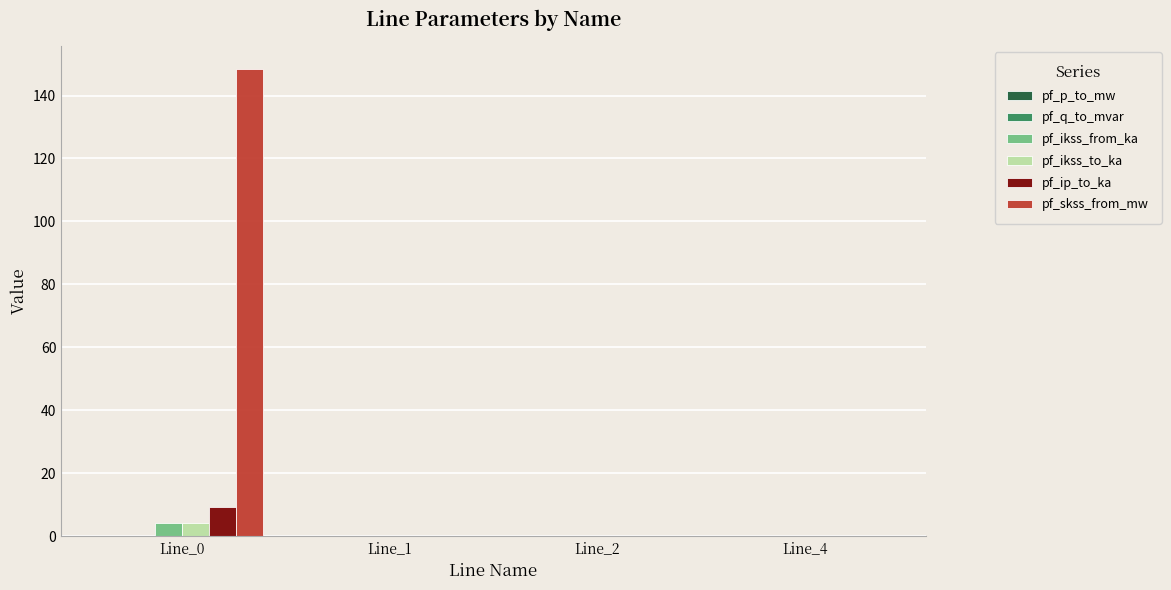

Are the bars horizontal?

No